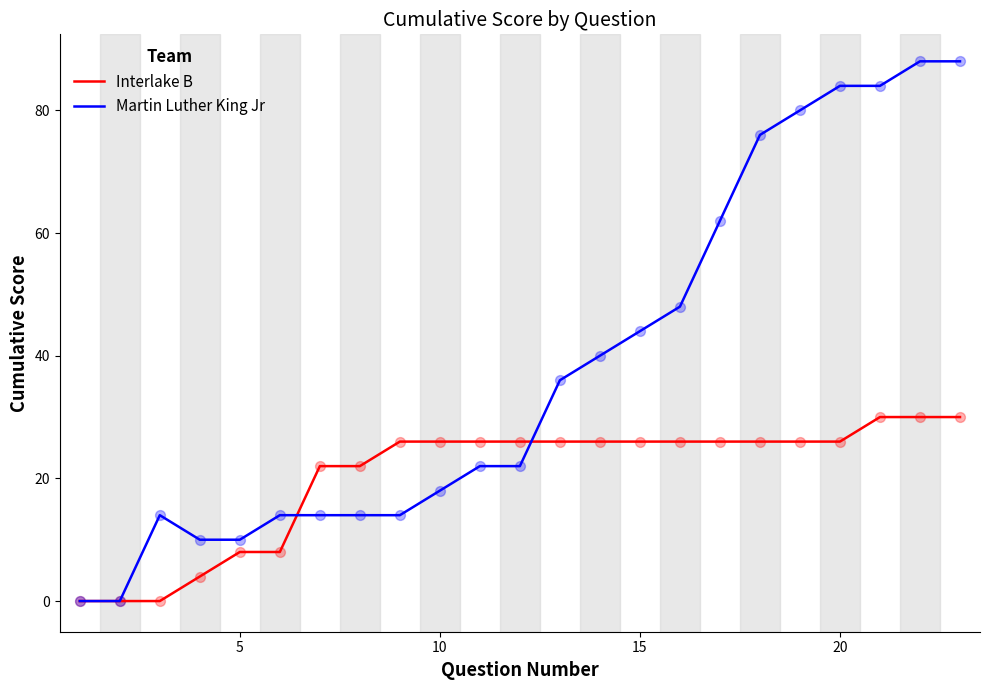

Which series has the largest total across all categories?

Martin Luther King Jr